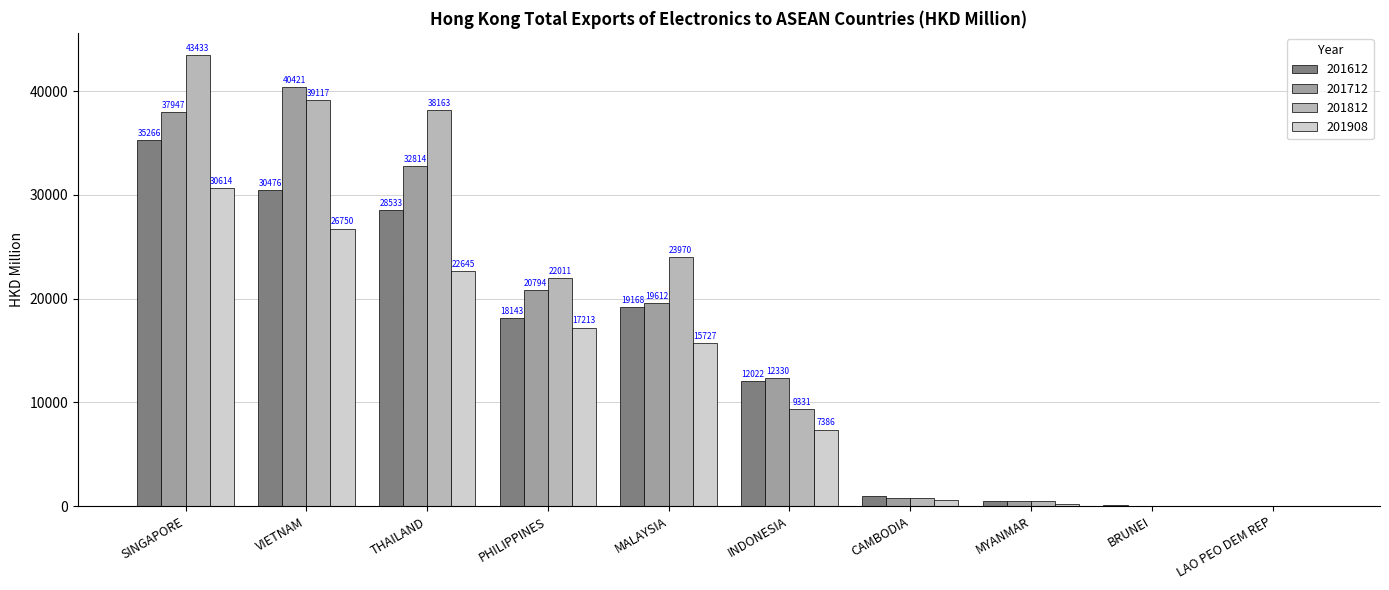

Which series has the largest total across all categories?

201812